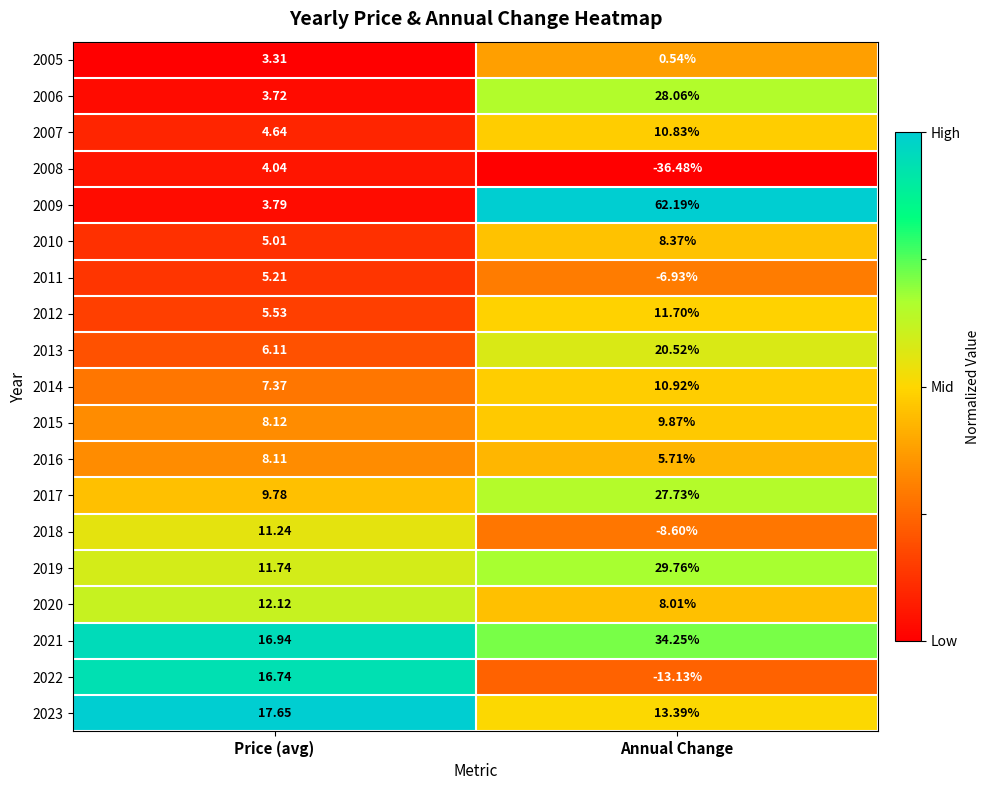

List the labels in order of 2015 value, largest first.

Annual Change, Price (avg)